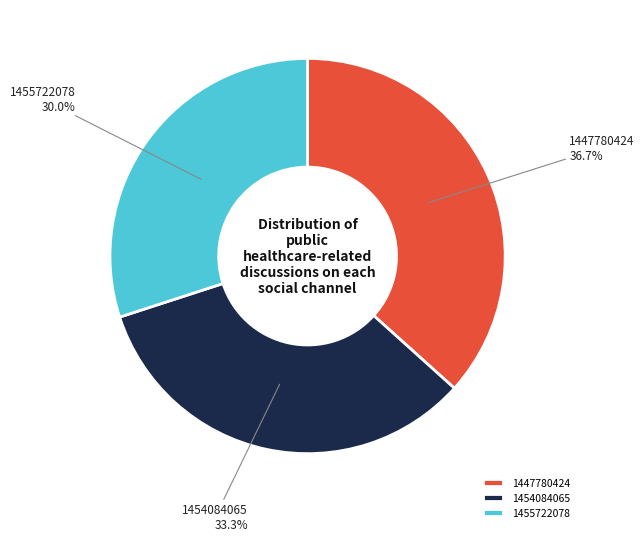

To the nearest percent, what portion does 1455722078 represent?

30%